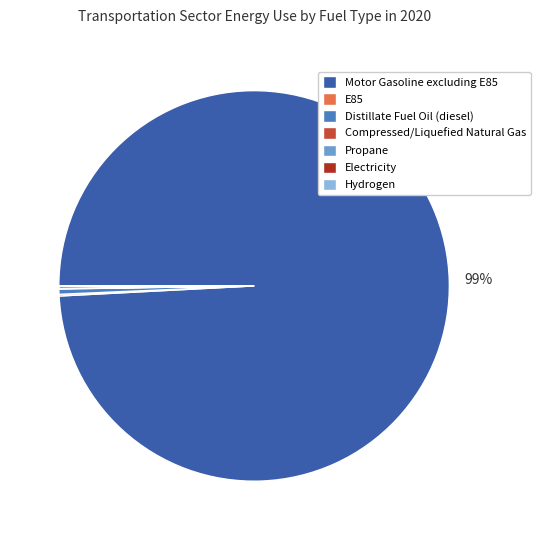

True or false: Distillate Fuel Oil (diesel) accounts for 0% of the total.

True